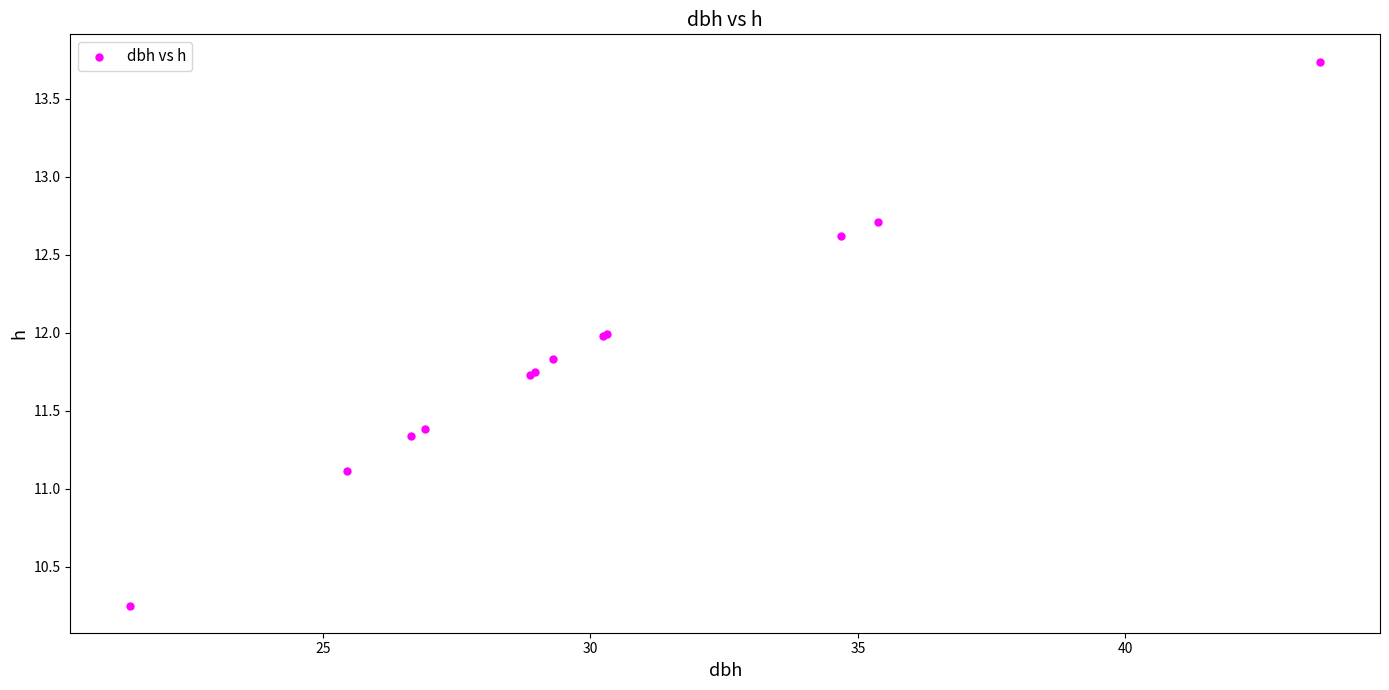

What Y value in the scatter plot is closest to 11?

11.1